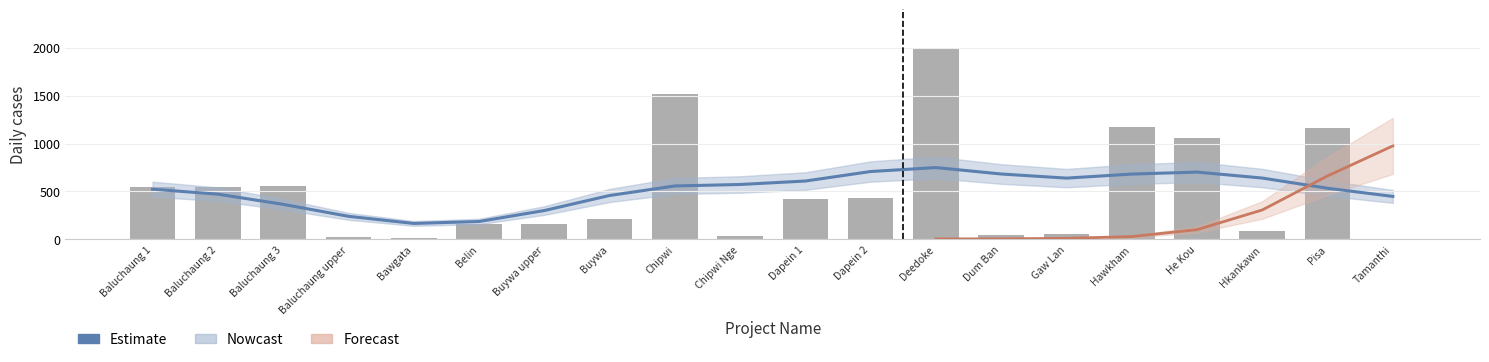

Which category has the lowest value across all series?

Tamanthi